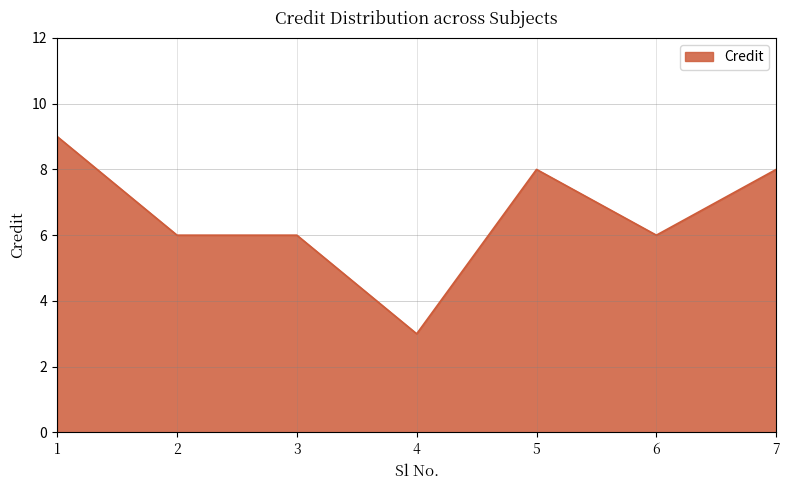

How many lines are shown in the chart?

1